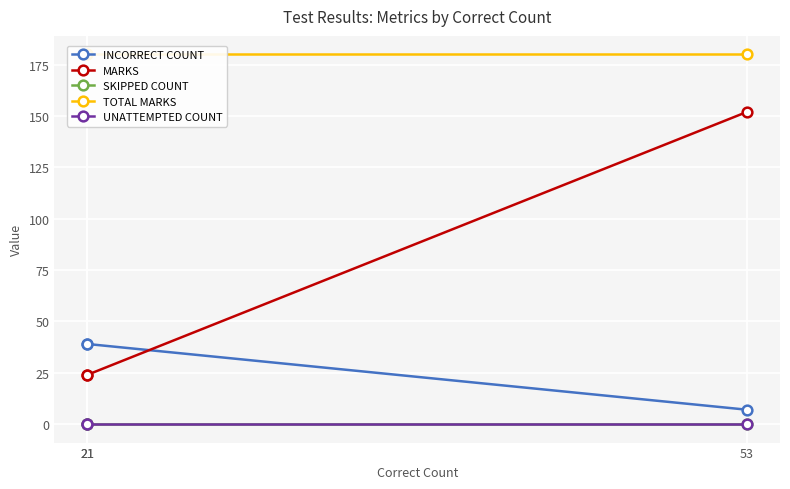

Is the value of MARKS at 21 greater than the value of TOTAL MARKS at 53?

No